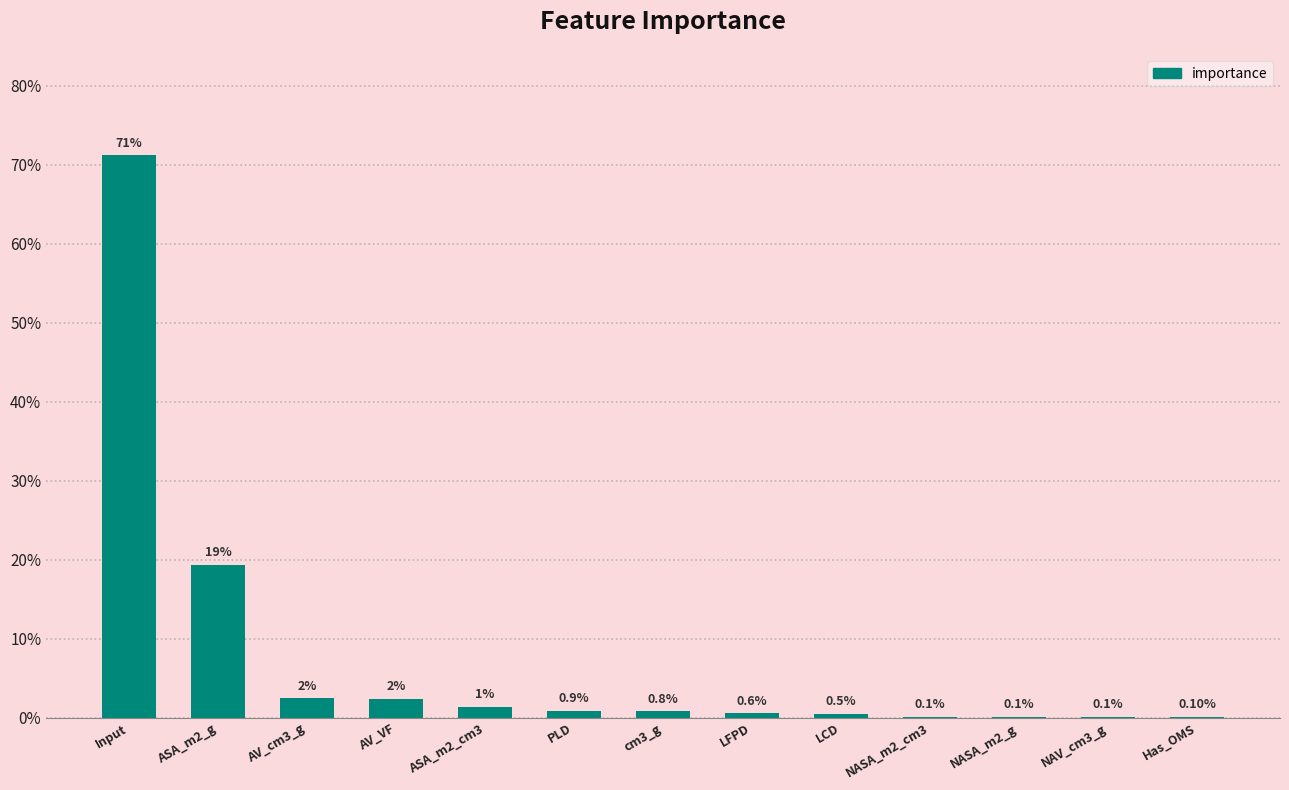

Read the value at Input.

0.7